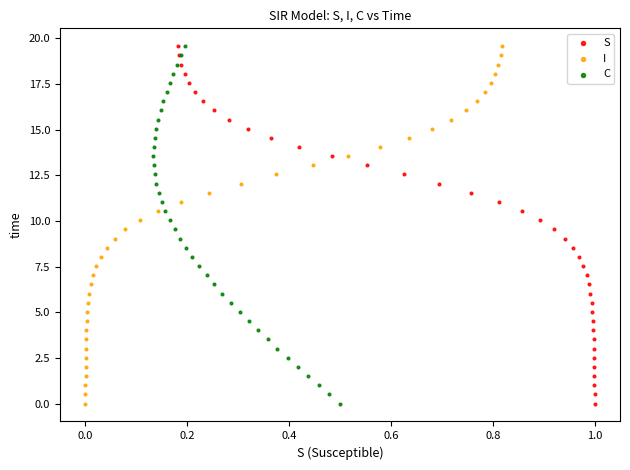

What are all the series names shown in the legend?

S, I, C